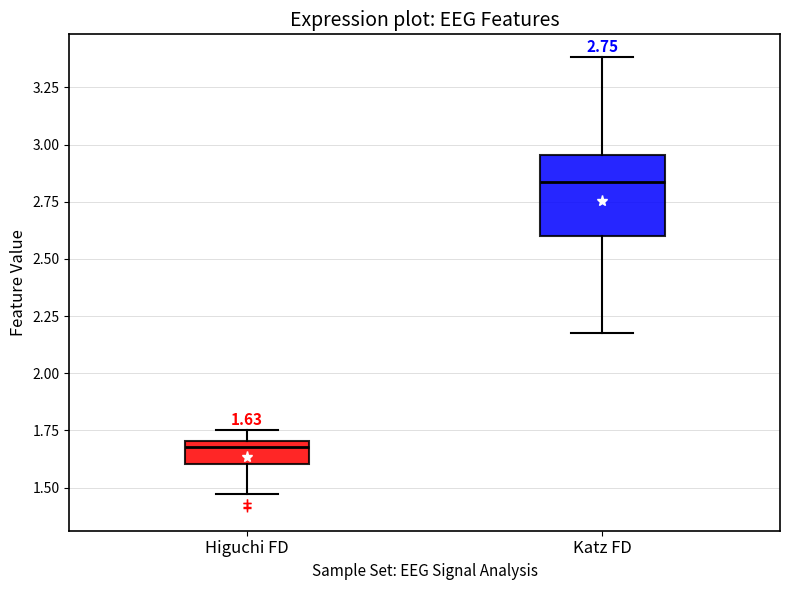

Which box is the tallest, from its lower edge to its upper edge?

Katz FD